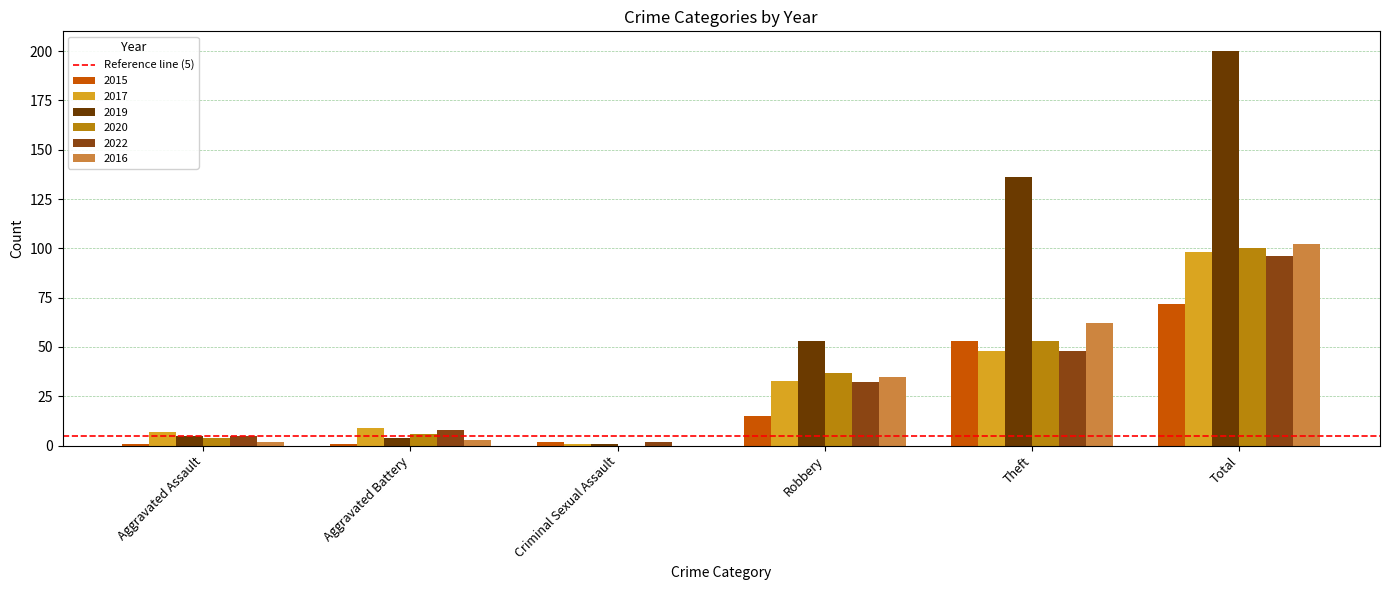

Is the value of 2016 at Aggravated Battery greater than the value of 2022 at Robbery?

No